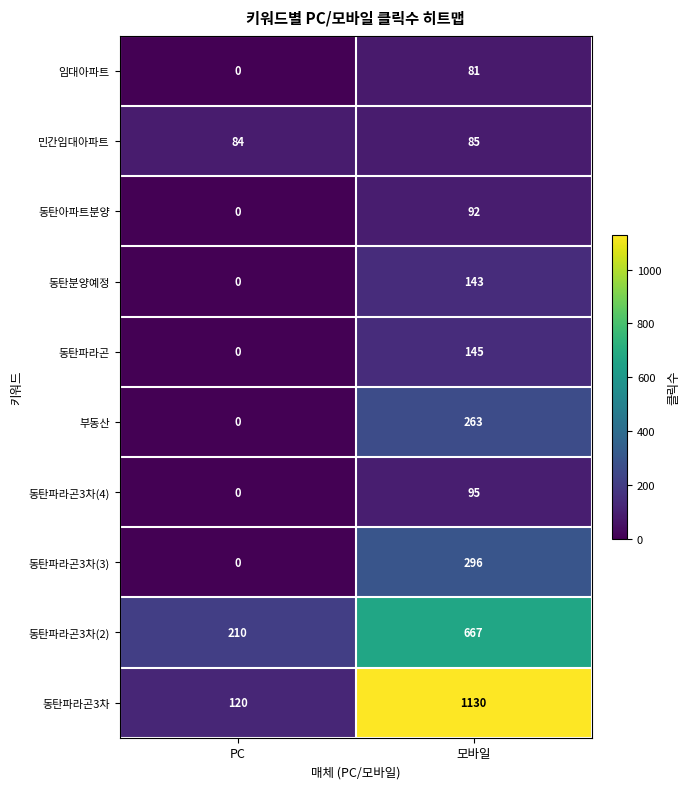

At 모바일, list the series in order from smallest to largest.

임대아파트, 민간임대아파트, 동탄아파트분양, 동탄파라곤3차(4), 동탄분양예정, 동탄파라곤, 부동산, 동탄파라곤3차(3), 동탄파라곤3차(2), 동탄파라곤3차